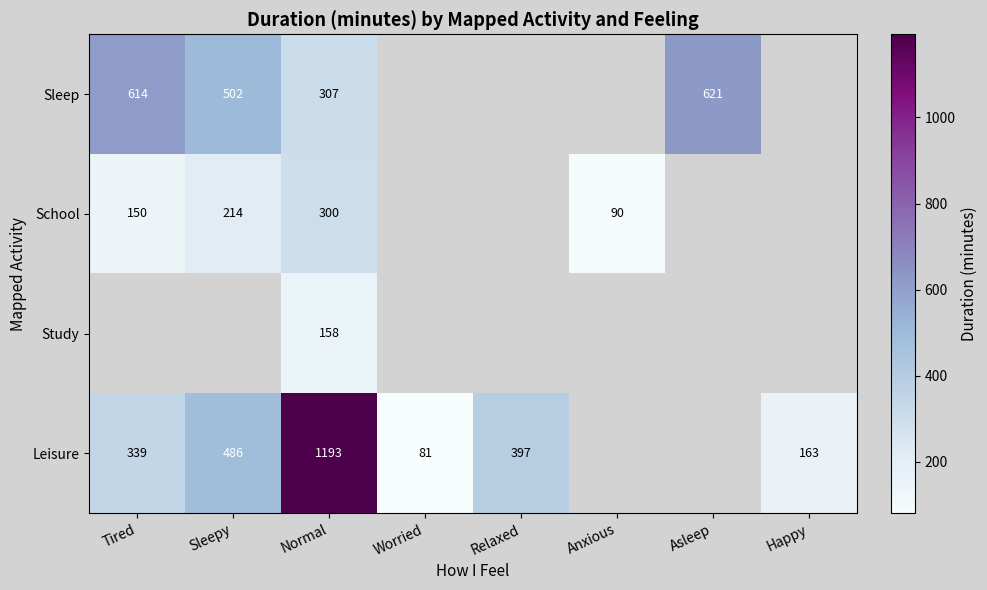

What is the smallest value displayed?

81.0